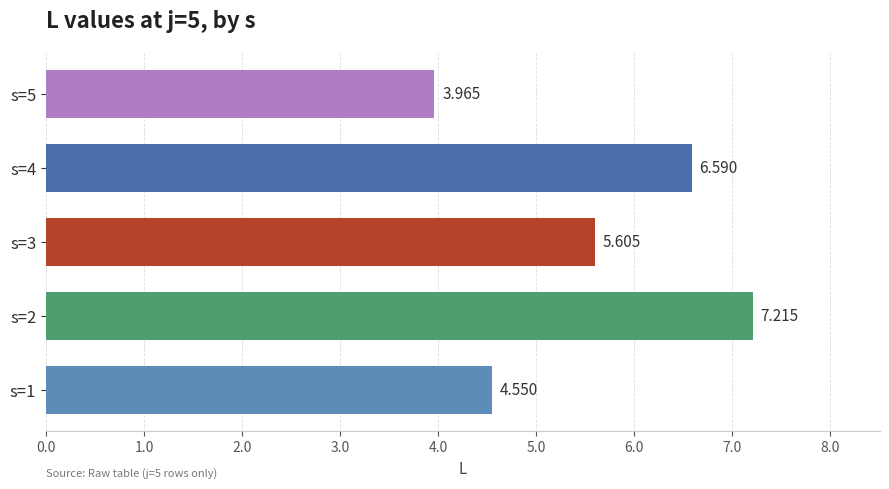

How many bars are there in total?

5